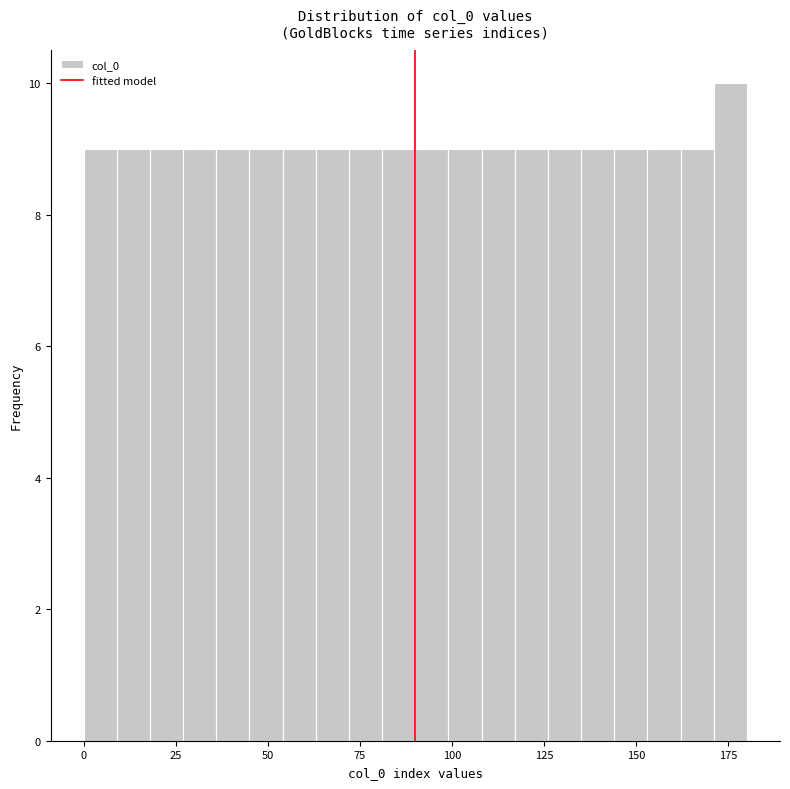

Around what value on the x-axis is the tallest bar? Give the approximate position of its centre, as read against the axis.

175